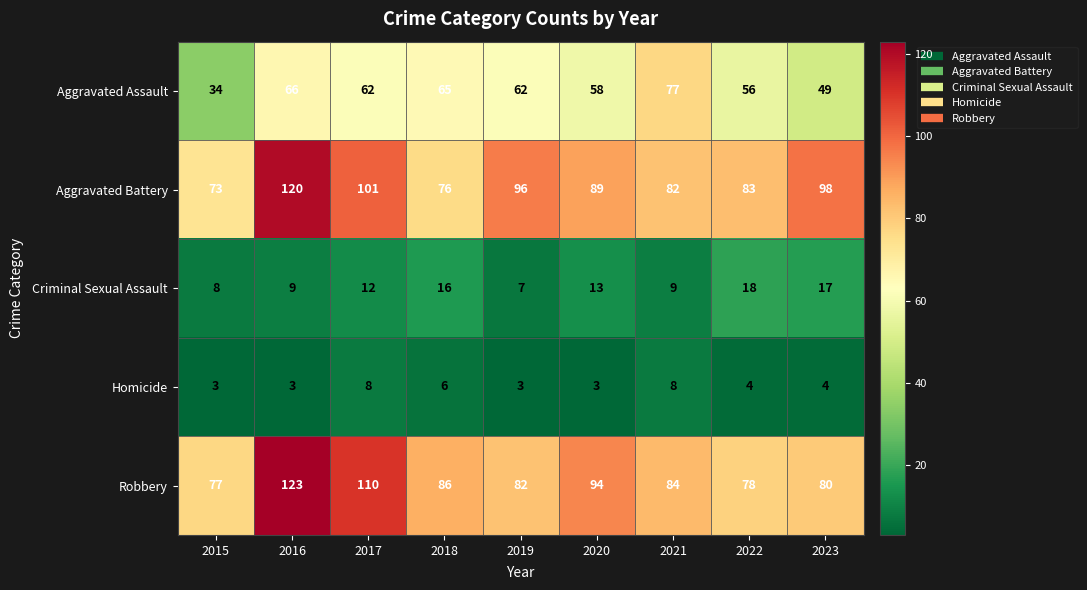

What is the minimum value shown in the chart?

3